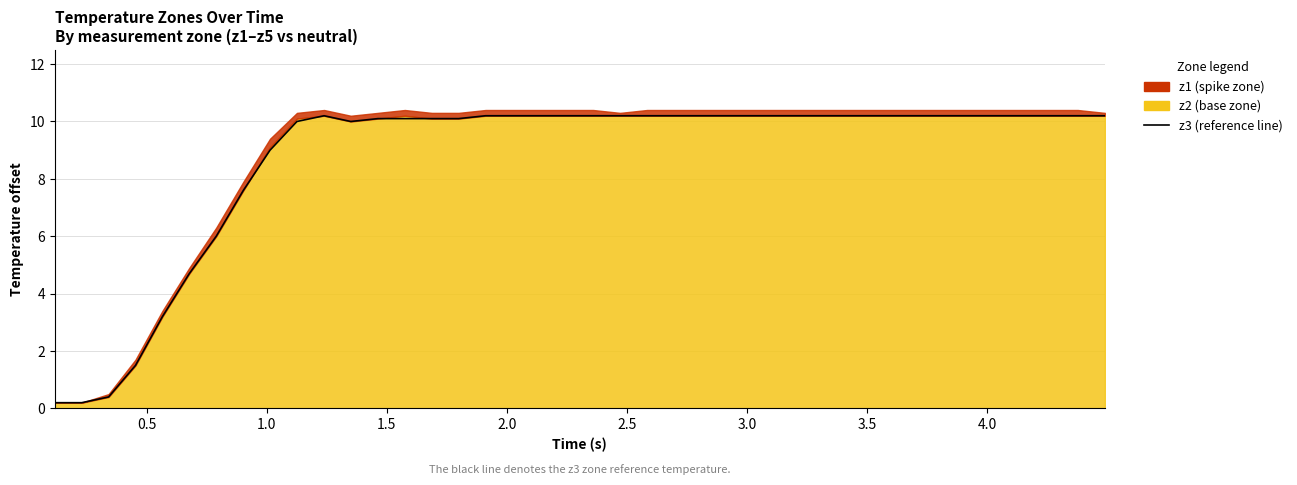

What is the difference between the second highest and second lowest values?

10.0